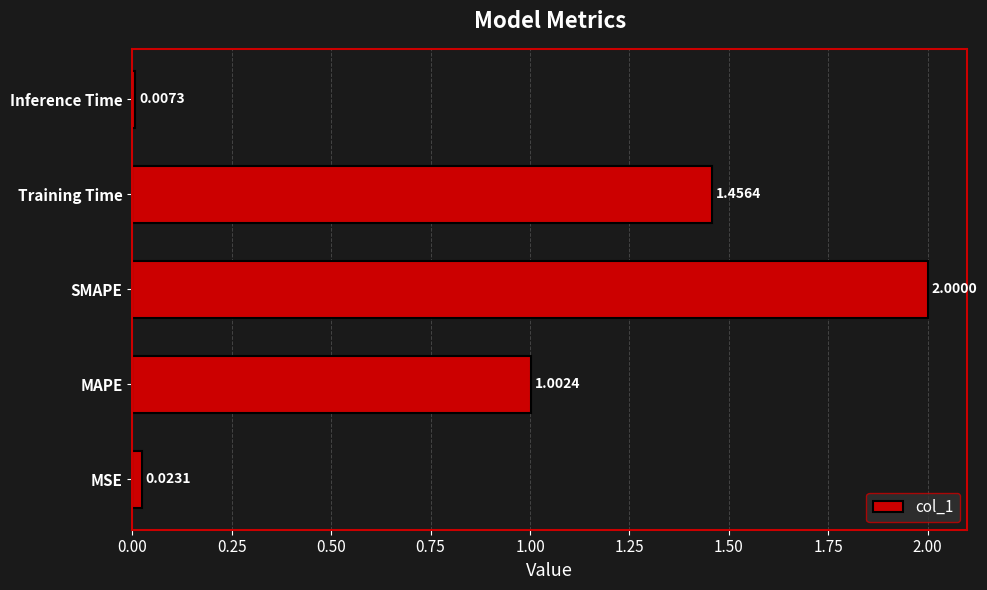

Which label corresponds to the smallest value in the chart?

Inference Time